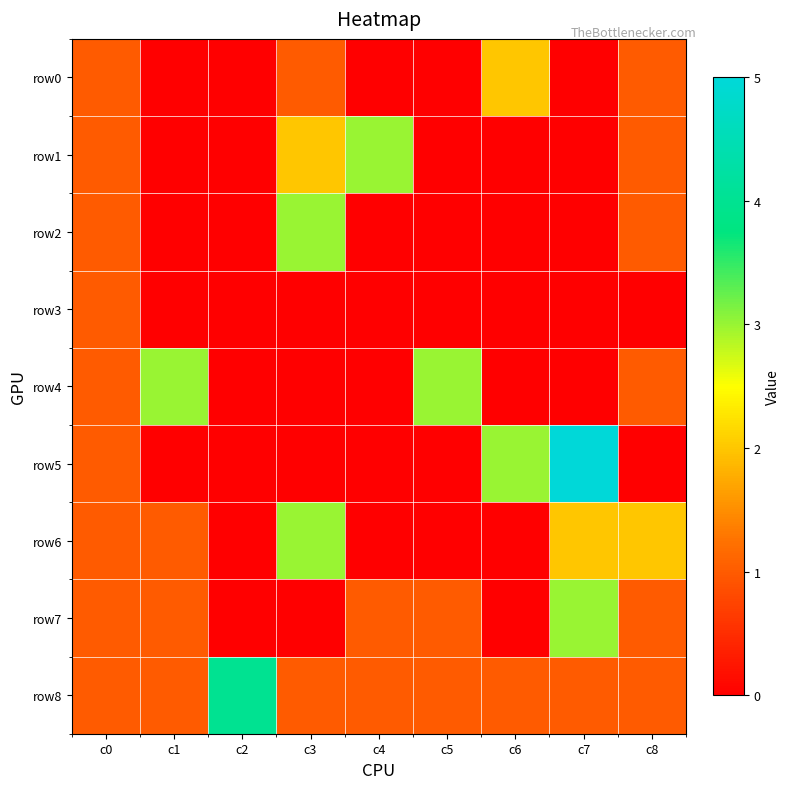

Which has a higher value, c2 or c3?

c3